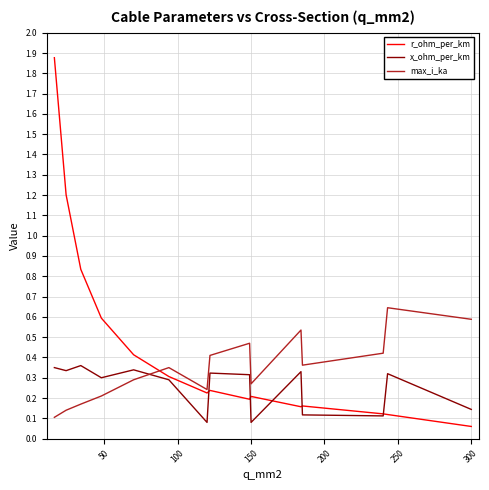

Which series has the largest range (max minus min)?

r_ohm_per_km